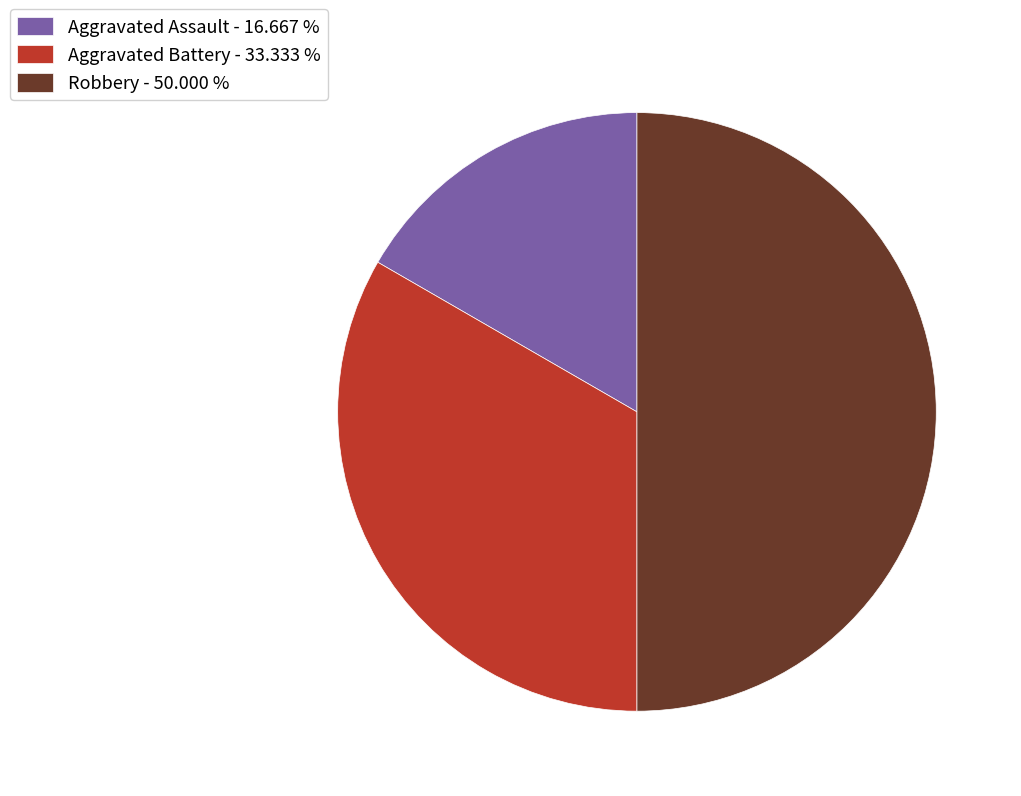

Which slice is the largest?

Robbery